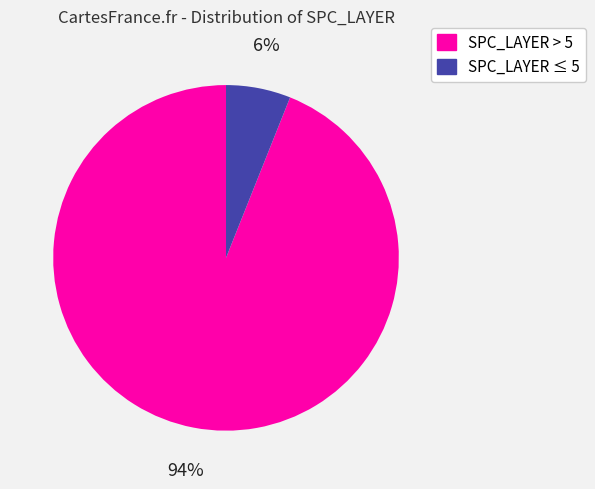

Is there any slice that represents more than half of the pie?

Yes